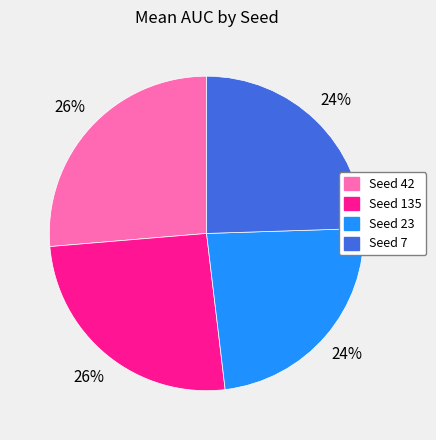

To the nearest percent, what is the average slice percentage?

25%